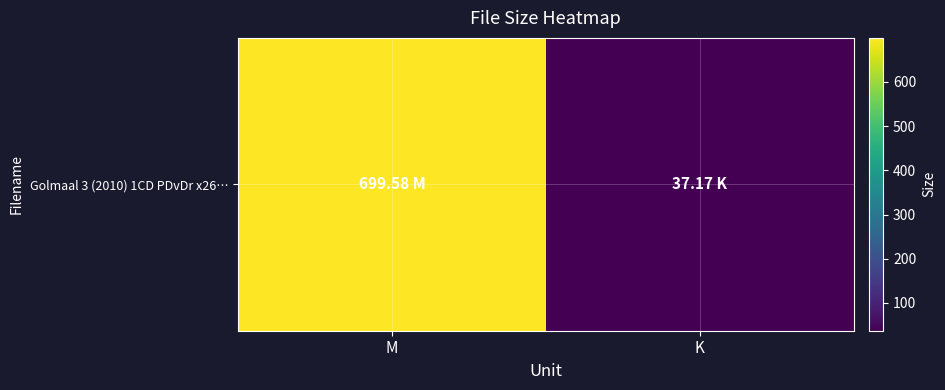

What is the difference between the maximum and minimum values?

662.4